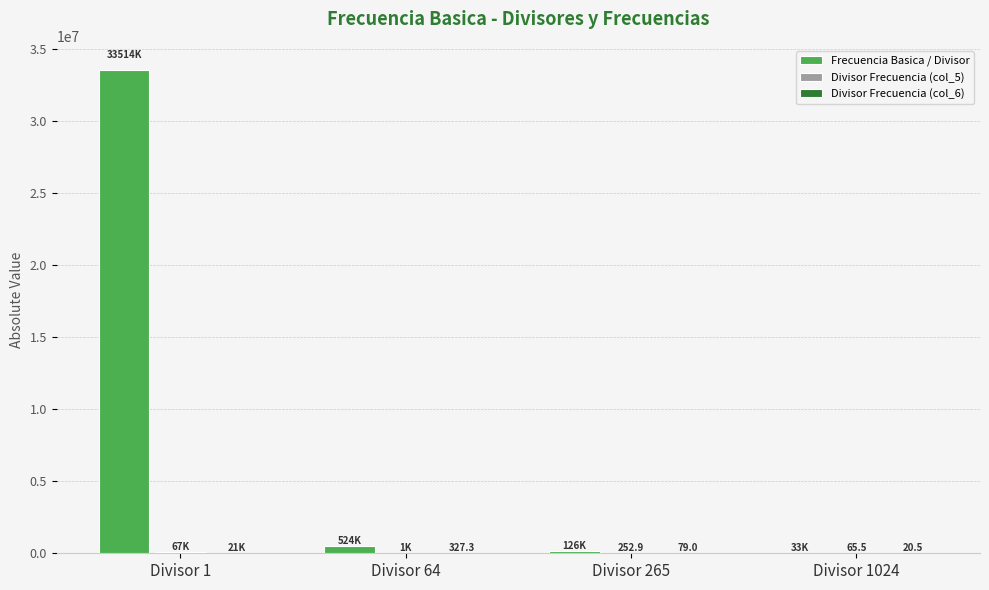

What is the greatest value displayed?

33513982.0